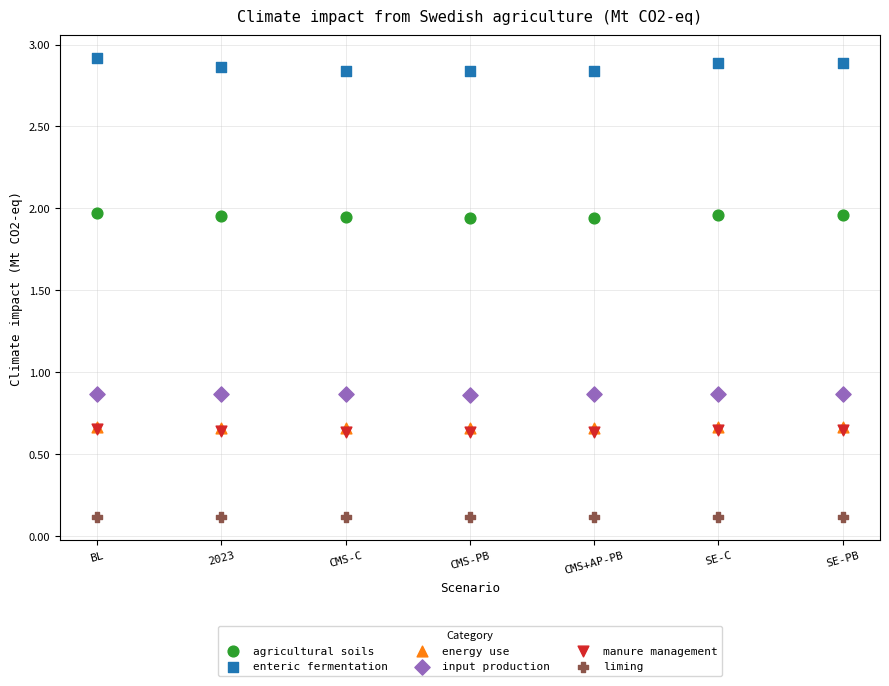

Which series reaches the minimum Y coordinate?

liming